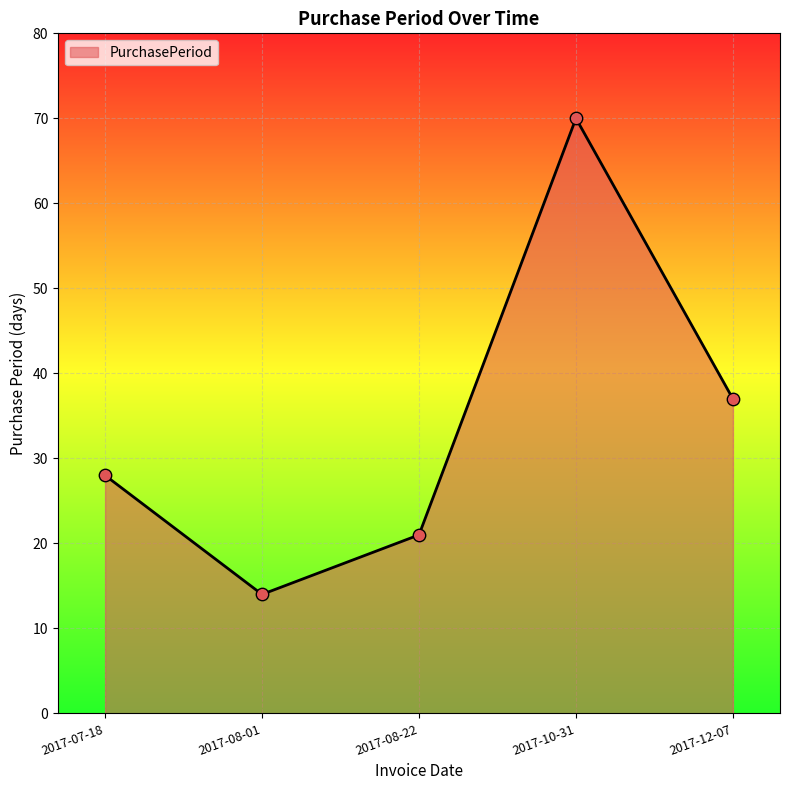

Which has a higher value, 2017-08-01 or 2017-07-18?

2017-07-18